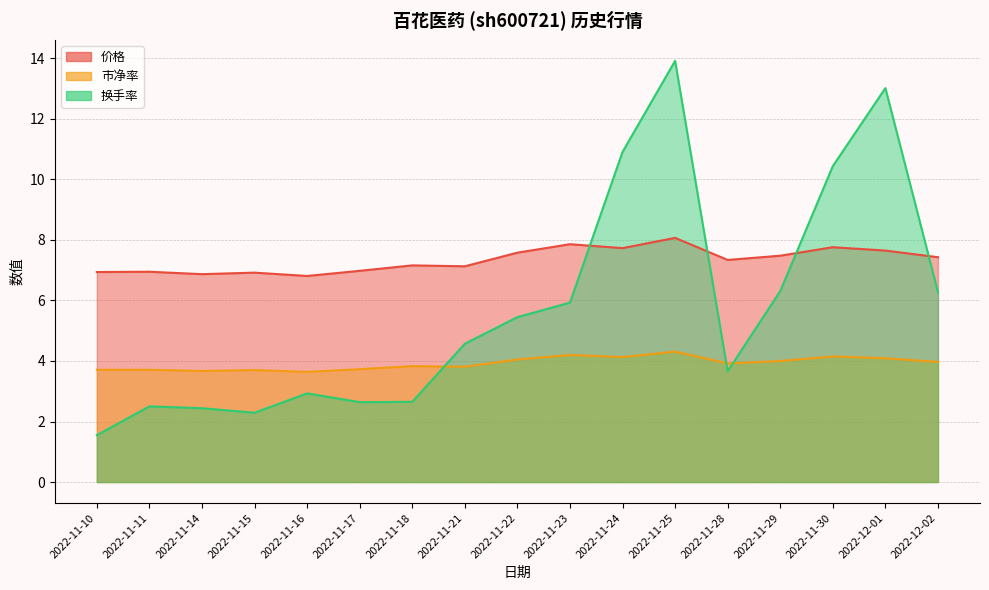

Between 2022-11-10 and 2022-11-17, which series saw the biggest shift?

换手率